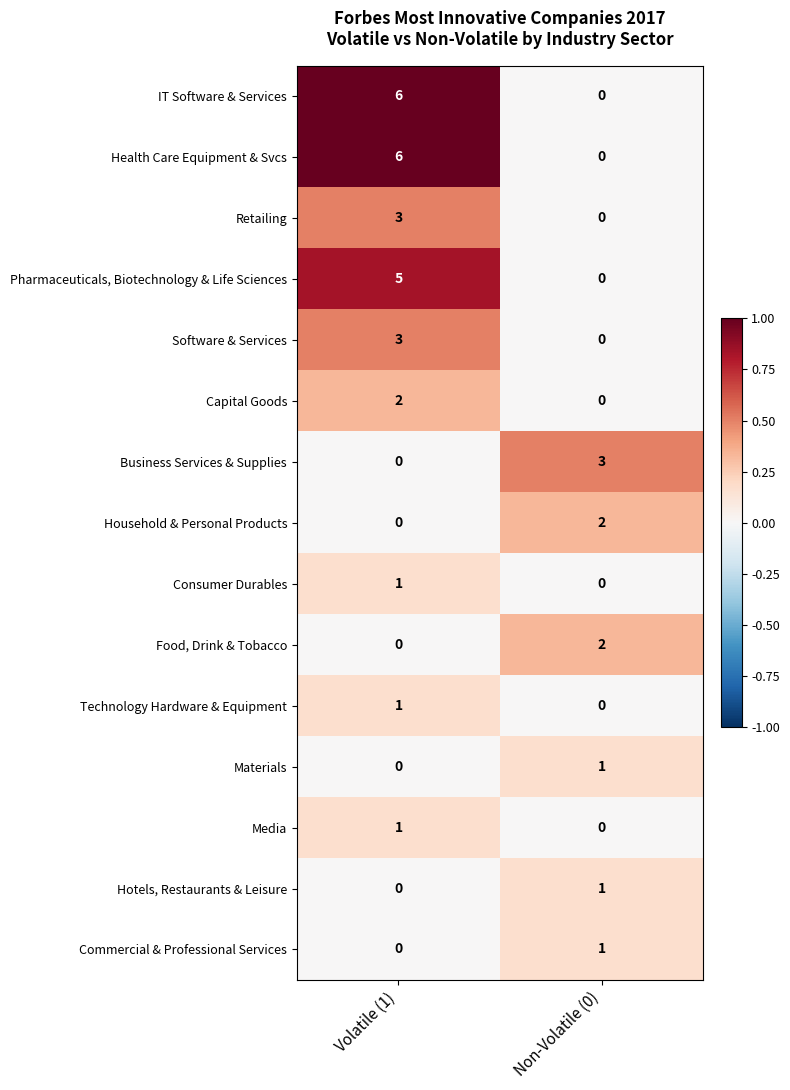

Reading left to right, transcribe all the data shown in this chart.

IT Software & Services: Volatile (1)=6	Non-Volatile (0)=0
Health Care Equipment & Svcs: Volatile (1)=6	Non-Volatile (0)=0
Retailing: Volatile (1)=3	Non-Volatile (0)=0
Pharmaceuticals, Biotechnology & Life Sciences: Volatile (1)=5	Non-Volatile (0)=0
Software & Services: Volatile (1)=3	Non-Volatile (0)=0
Capital Goods: Volatile (1)=2	Non-Volatile (0)=0
Business Services & Supplies: Volatile (1)=0	Non-Volatile (0)=3
Household & Personal Products: Volatile (1)=0	Non-Volatile (0)=2
Consumer Durables: Volatile (1)=1	Non-Volatile (0)=0
Food, Drink & Tobacco: Volatile (1)=0	Non-Volatile (0)=2
Technology Hardware & Equipment: Volatile (1)=1	Non-Volatile (0)=0
Materials: Volatile (1)=0	Non-Volatile (0)=1
Media: Volatile (1)=1	Non-Volatile (0)=0
Hotels, Restaurants & Leisure: Volatile (1)=0	Non-Volatile (0)=1
Commercial & Professional Services: Volatile (1)=0	Non-Volatile (0)=1